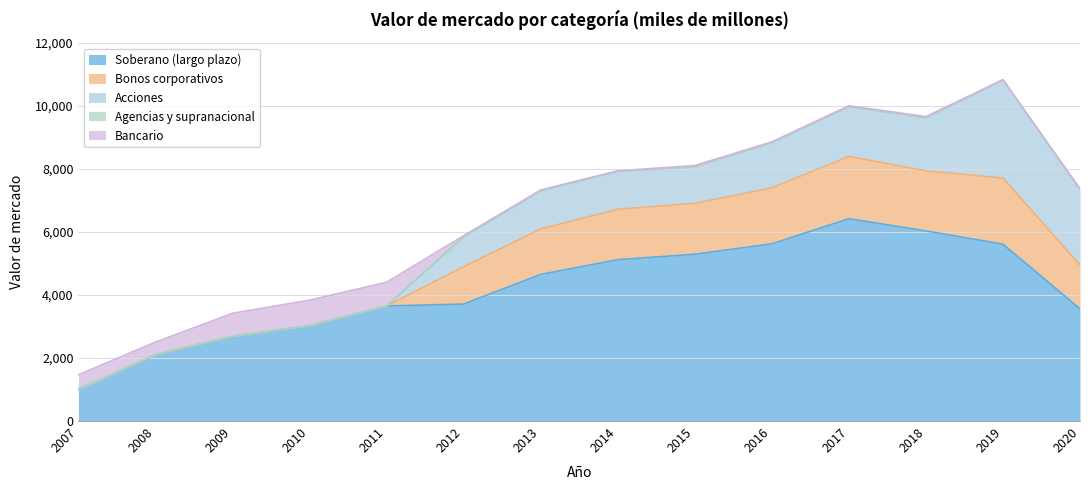

Which series changed the most between 2008 and 2012?

Soberano (largo plazo)